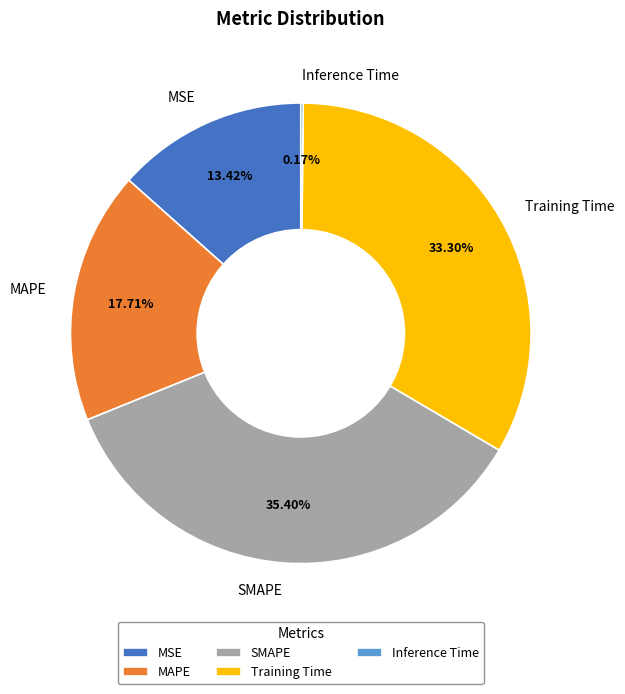

Which category has the biggest portion of the pie?

SMAPE